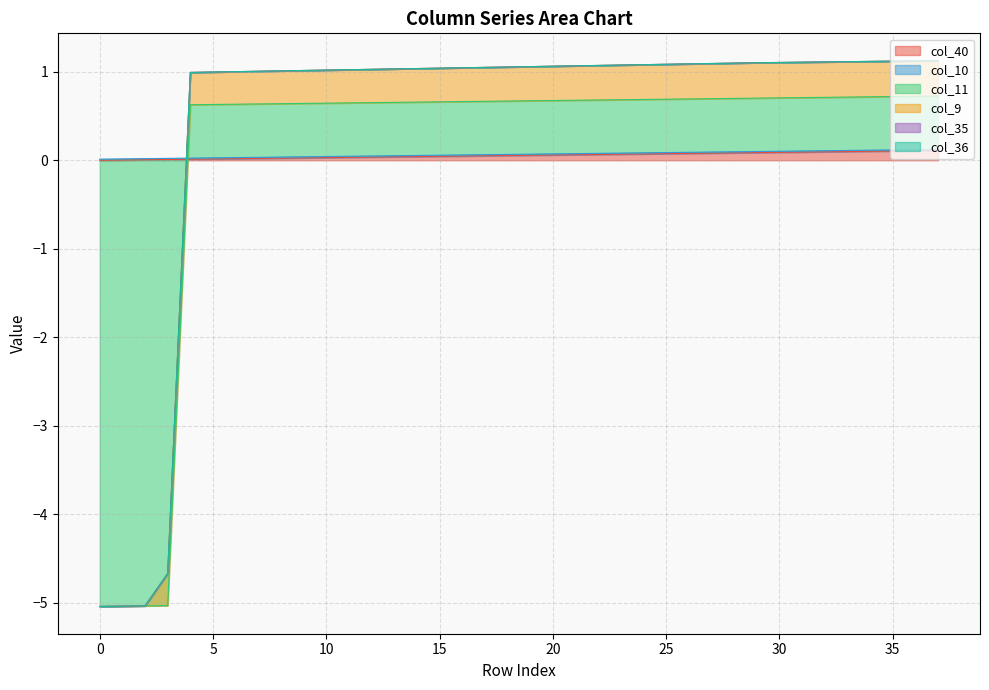

True or false: col_10 and col_11 cross at least once.

False